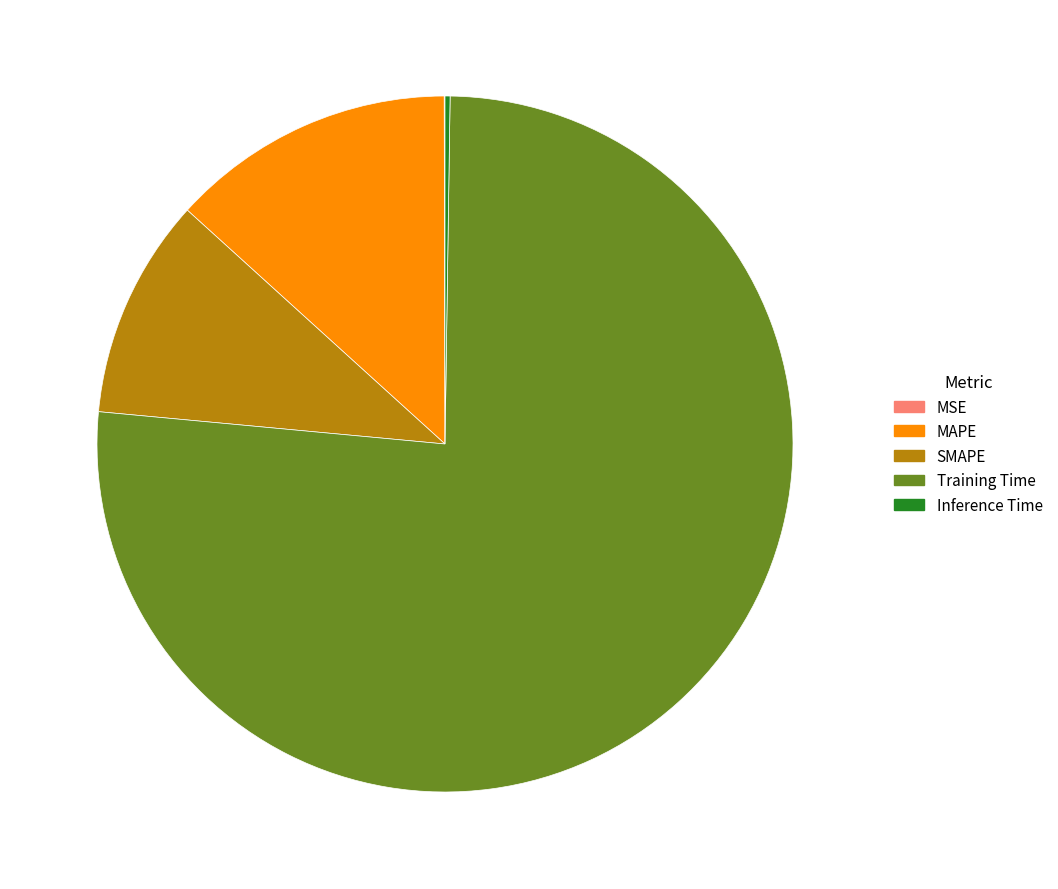

Does any single category account for the majority?

Yes